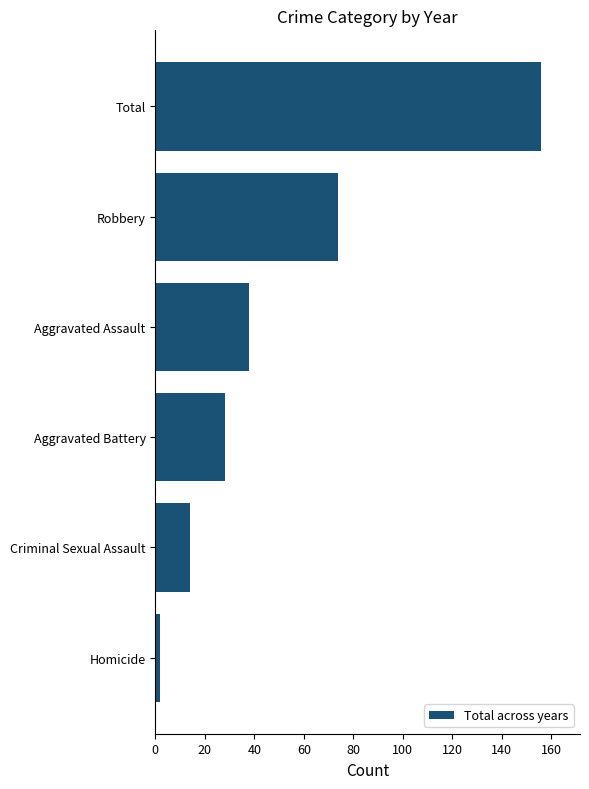

How many data points does each series have?

6